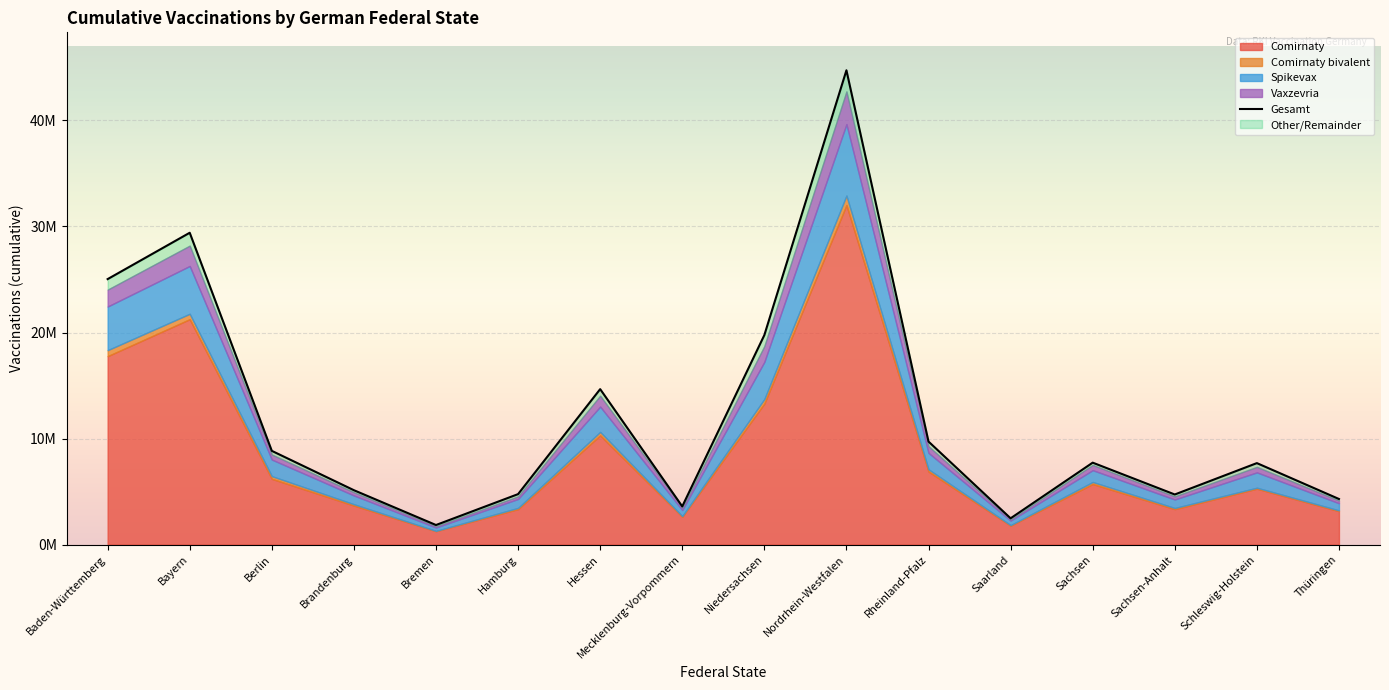

How many interior local valleys (lower than both neighbors) does the data have?

4